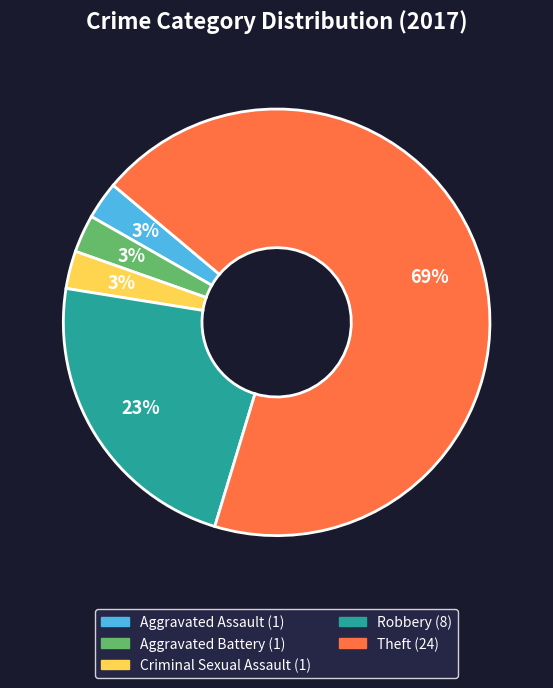

Count the number of slices in the pie.

5